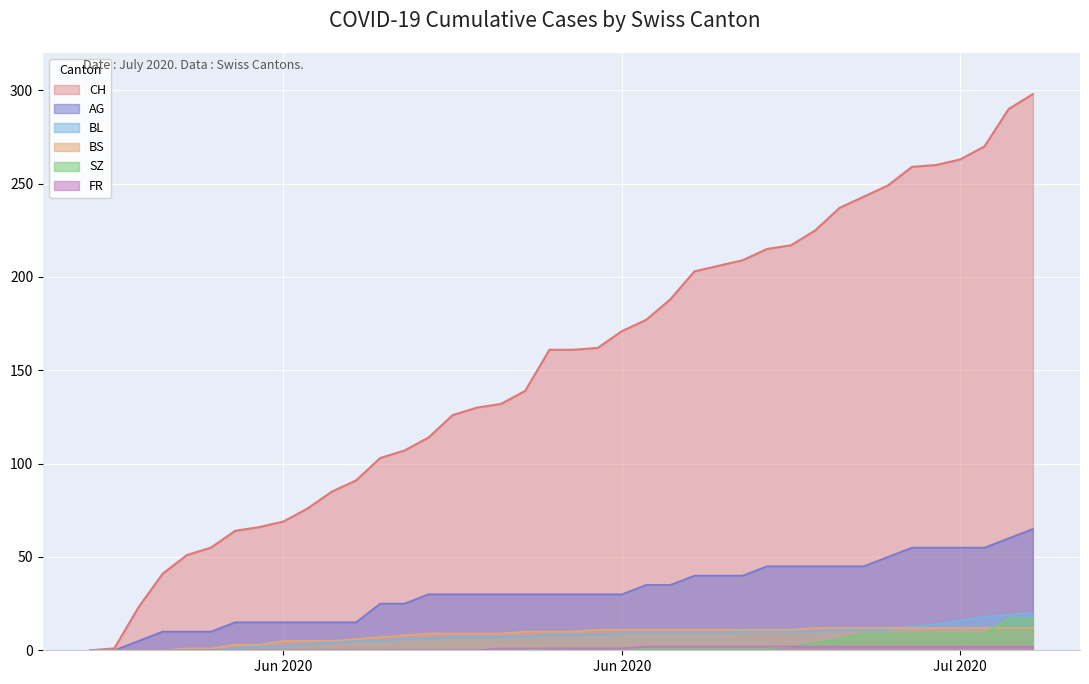

What is the maximum value shown in the chart?

298